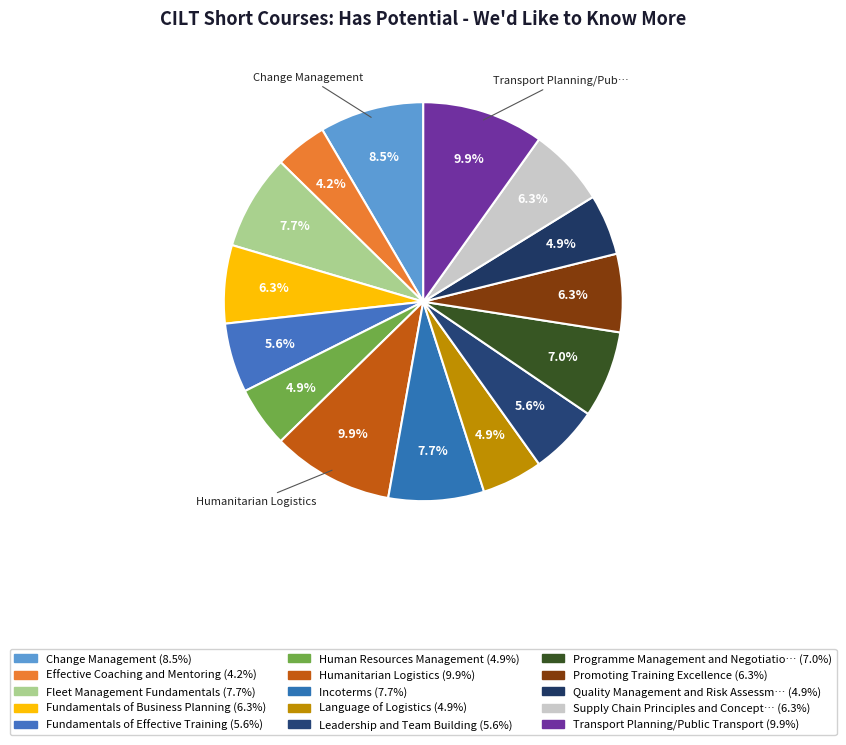

What is the smallest slice in the pie chart?

Effective Coaching and Mentoring